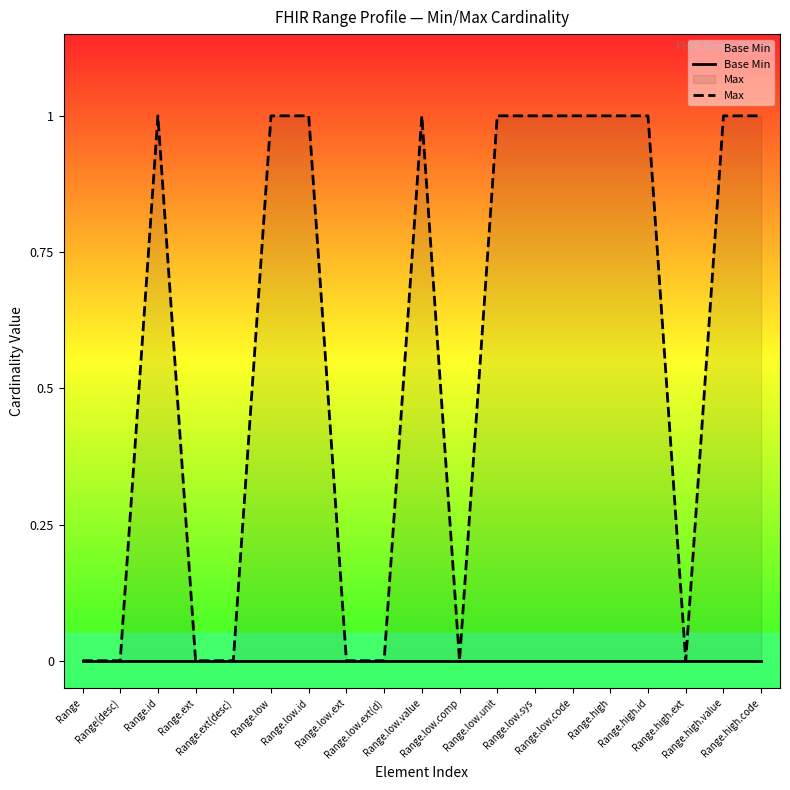

Between Range.ext and Range.low.code, which series saw the biggest shift?

Max